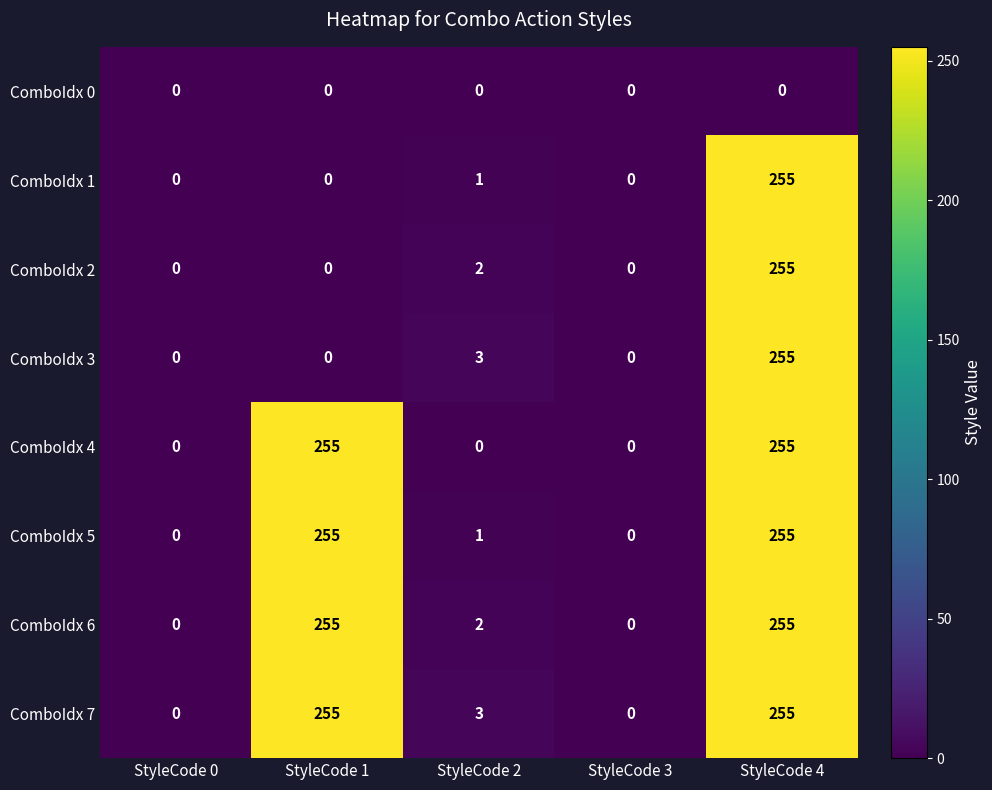

What is the difference between the maximum and second lowest values in the ComboIdx 2 series?

255